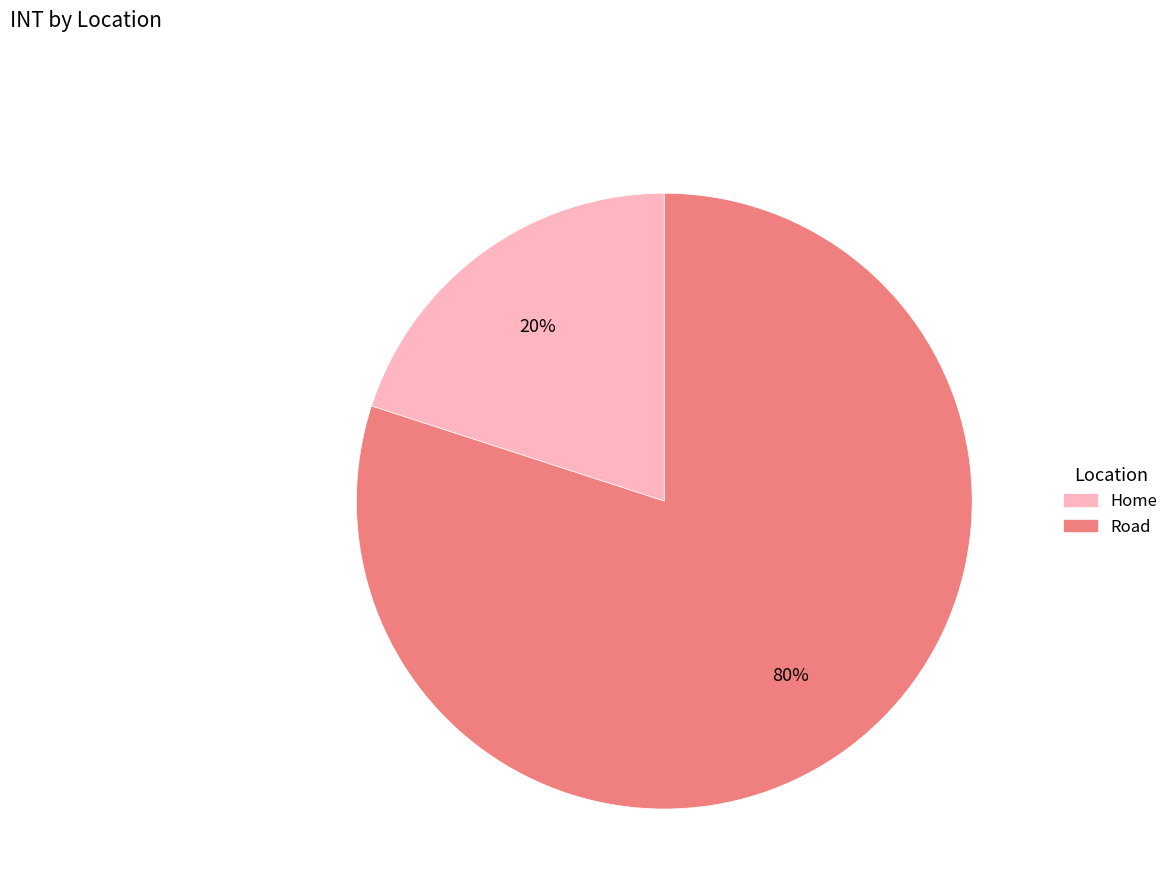

Is Home the majority of the pie?

No